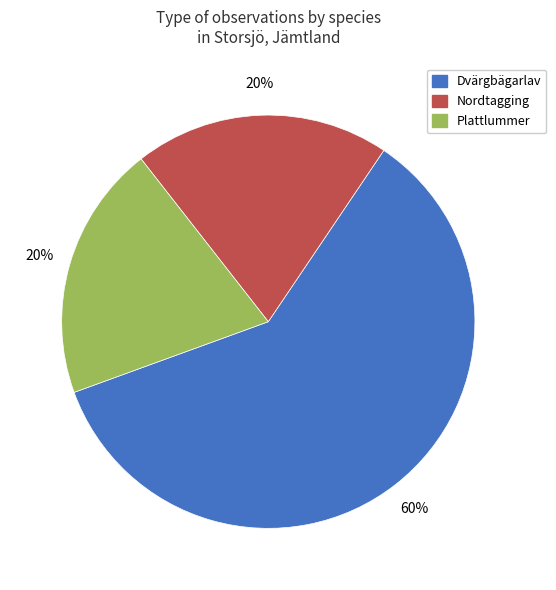

How many segments does this pie chart have?

3